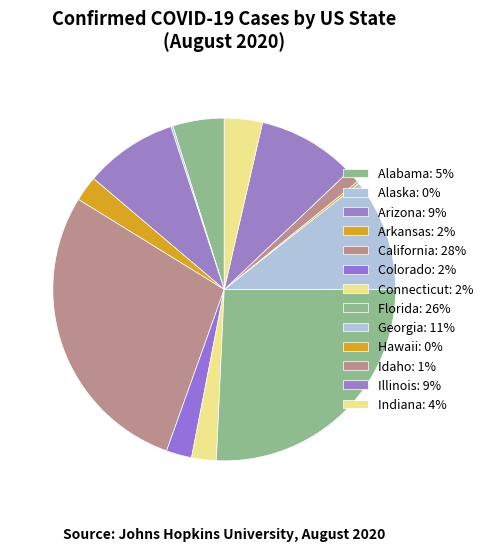

Is there any slice that represents more than half of the pie?

No